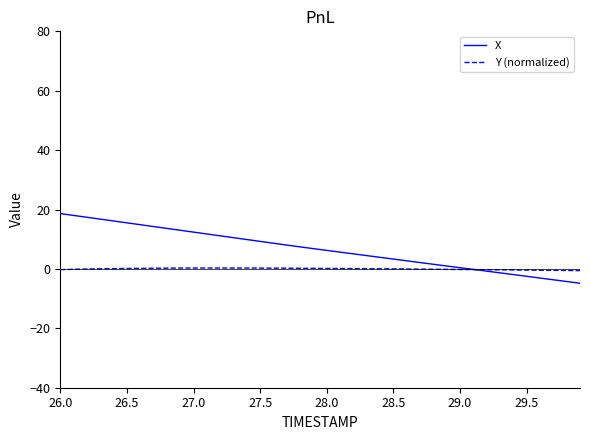

Rank the series by their maximum value, from highest to lowest.

X, Y (normalized)